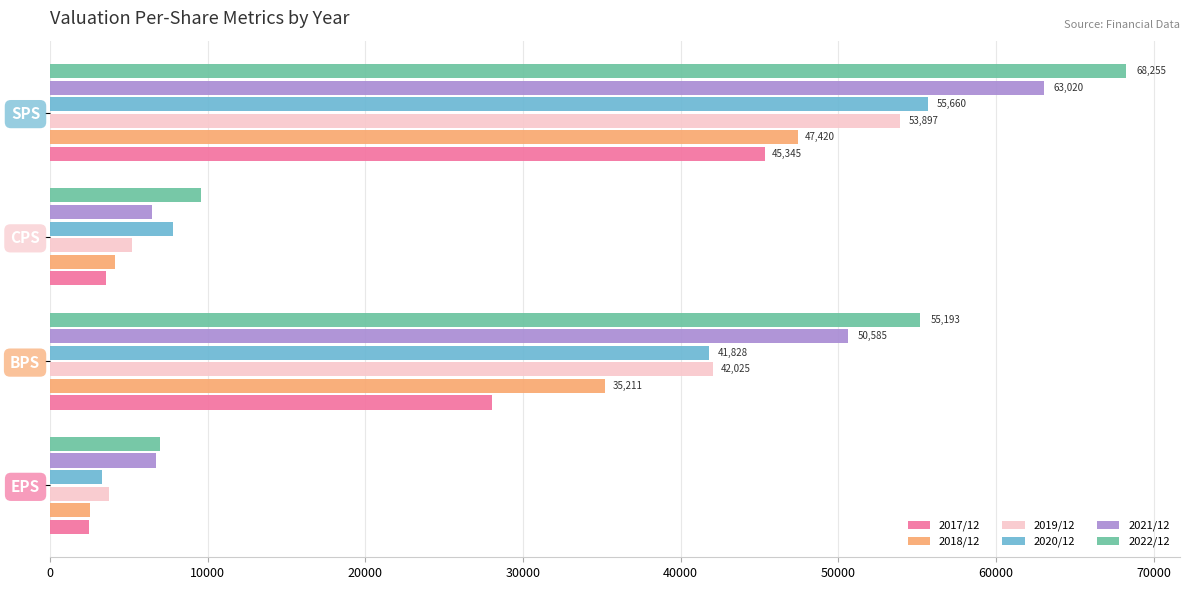

What is the difference between the highest and lowest values at EPS?

4527